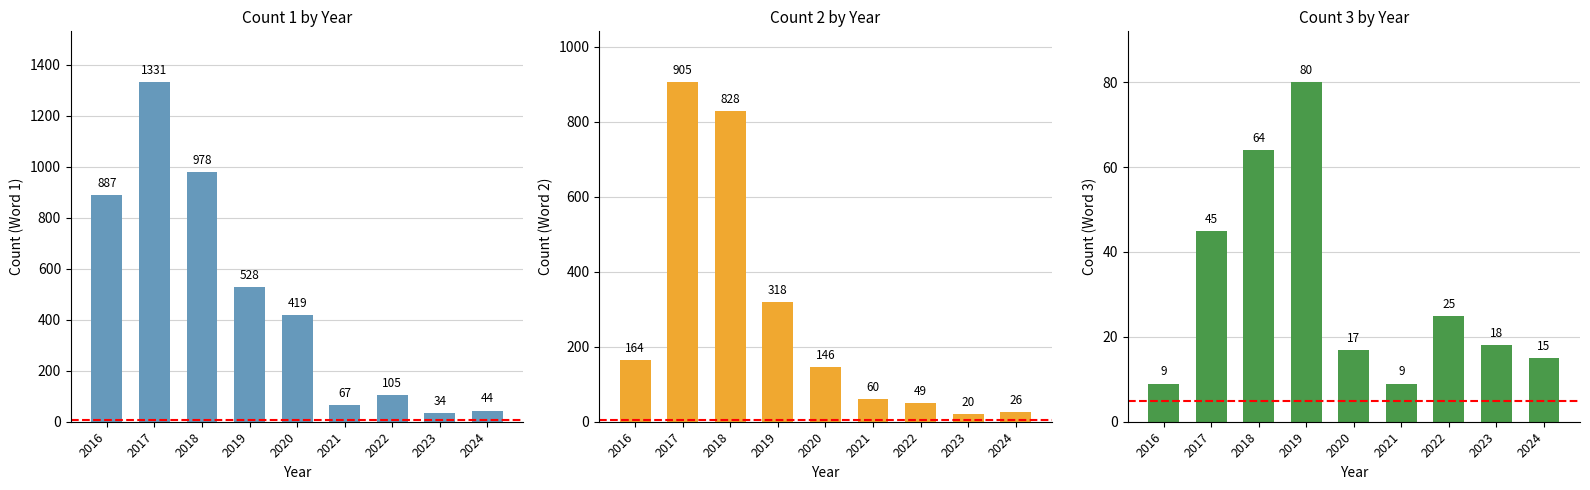

List the labels in order of Count (Word 2) value, largest first.

2017, 2018, 2019, 2016, 2020, 2021, 2022, 2024, 2023